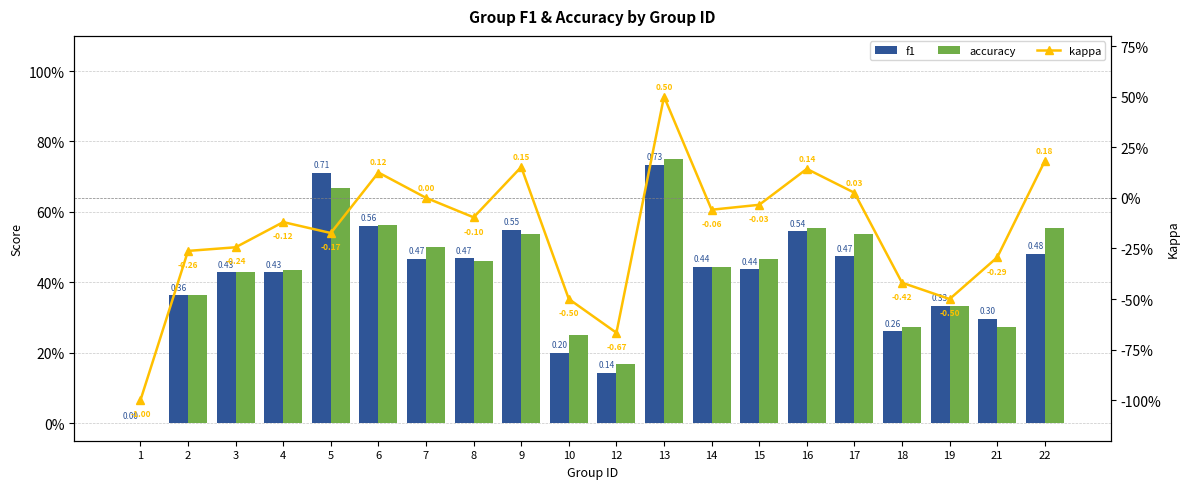

List the series in order of their peak value, lowest first.

kappa, f1, accuracy